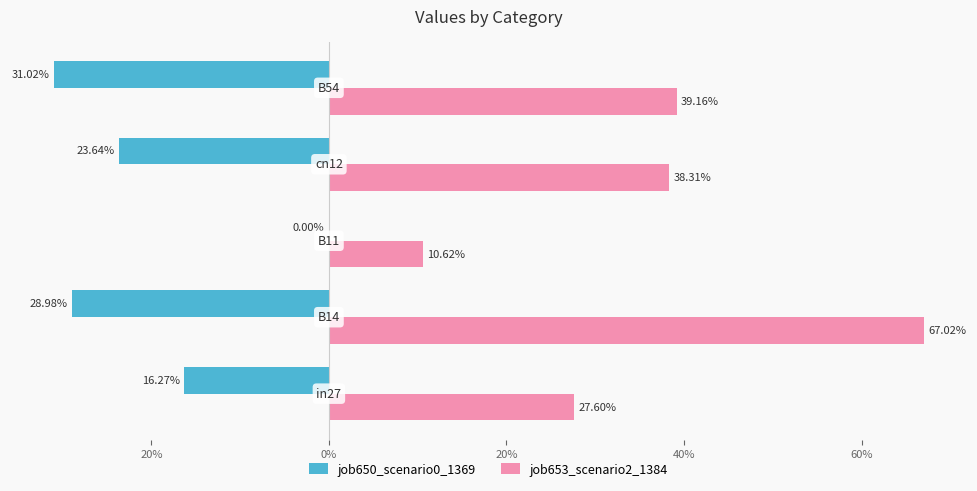

What are all the series names shown in the legend?

job650_scenario0_1369, job653_scenario2_1384